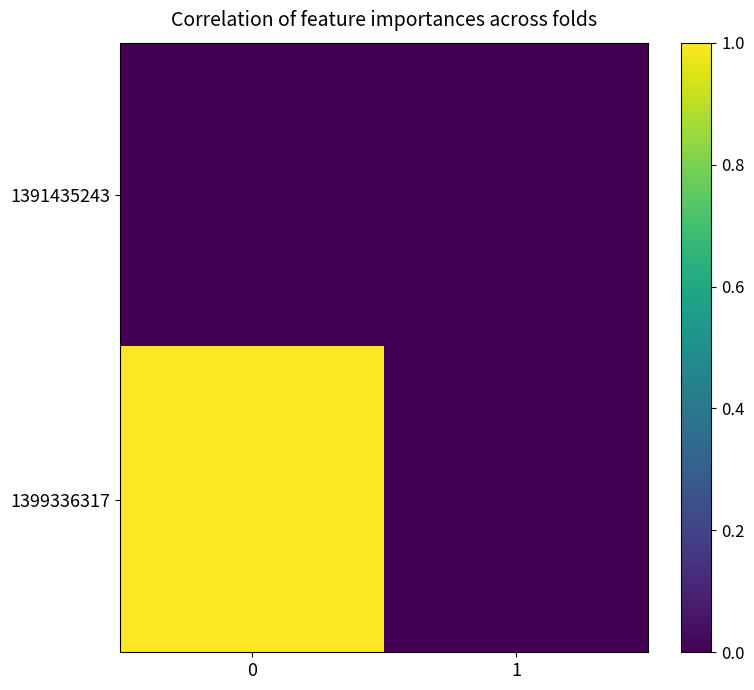

Between 0 and 1, which series saw the biggest shift?

1399336317